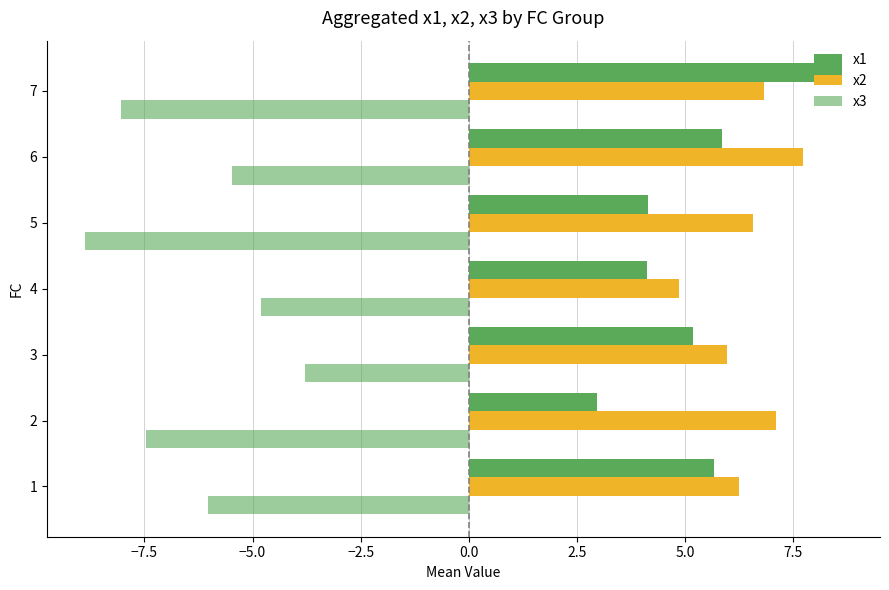

How many series are shown in this chart?

3